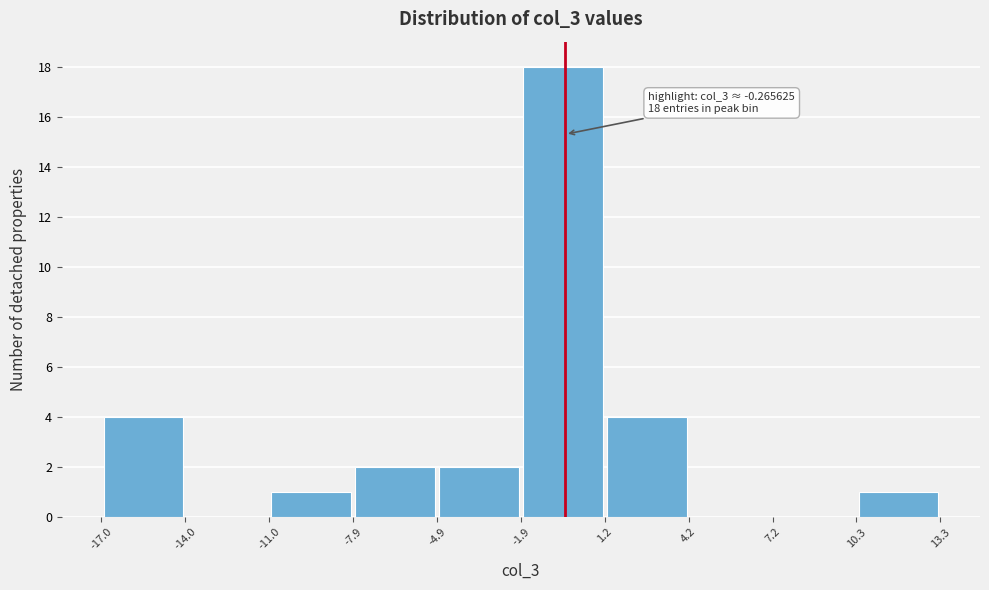

Which range on the x-axis has the tallest bar?

-1.9 to 1.2